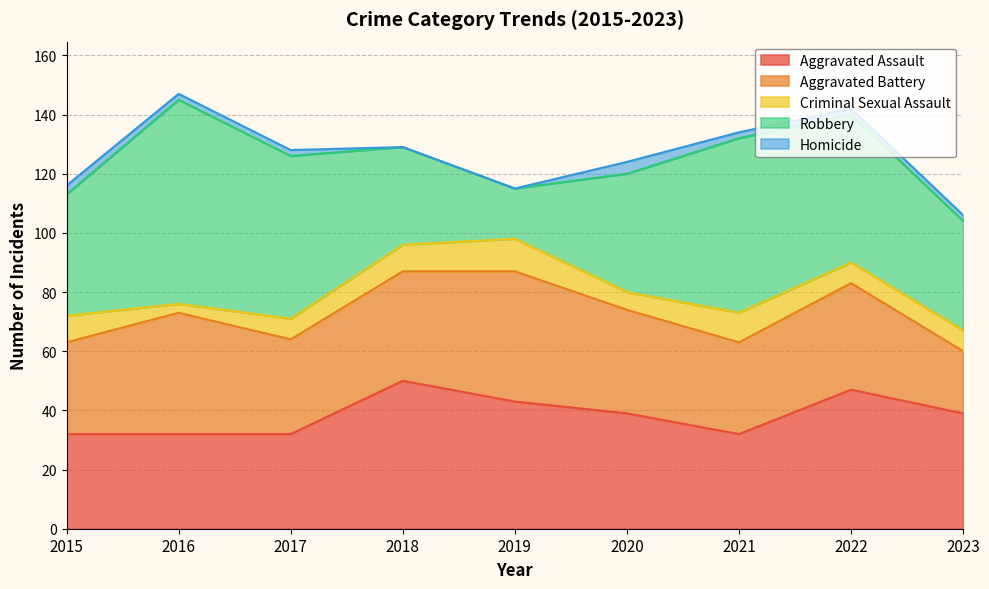

What is the total value across all series at 2019?

115